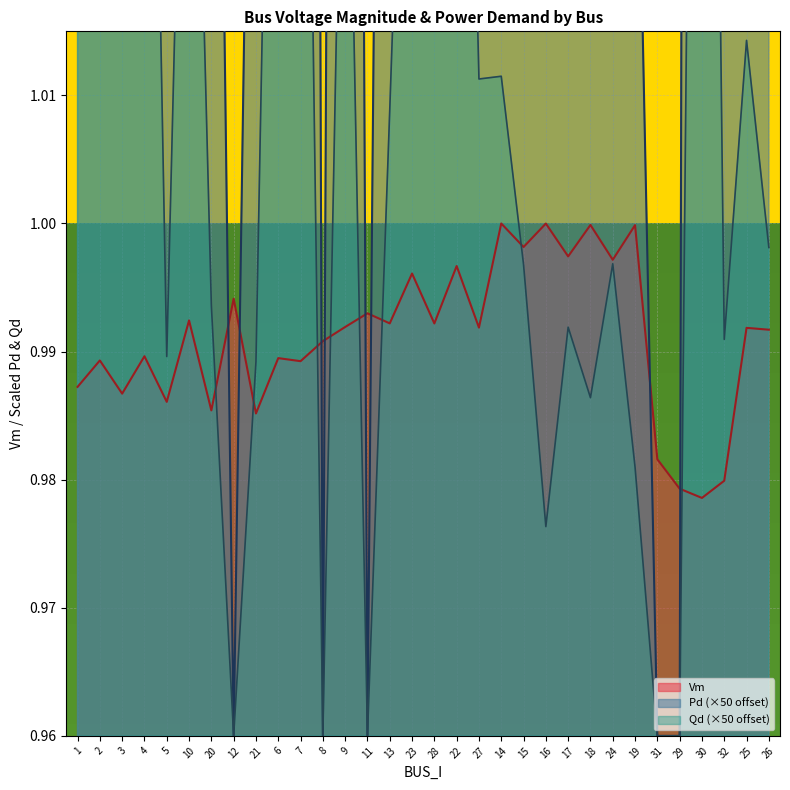

At which category is the sum across all series the highest?

30